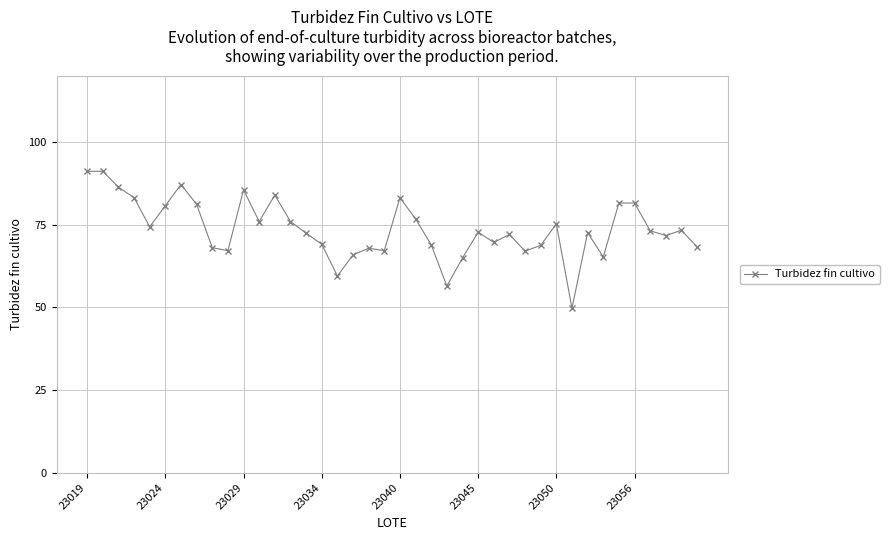

What is the value of the 11th point from the left?

85.6